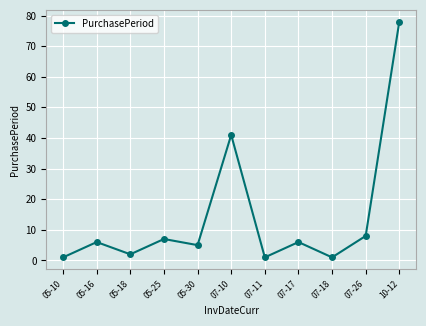

What is the difference between the values at 05-18 and 07-18?

1